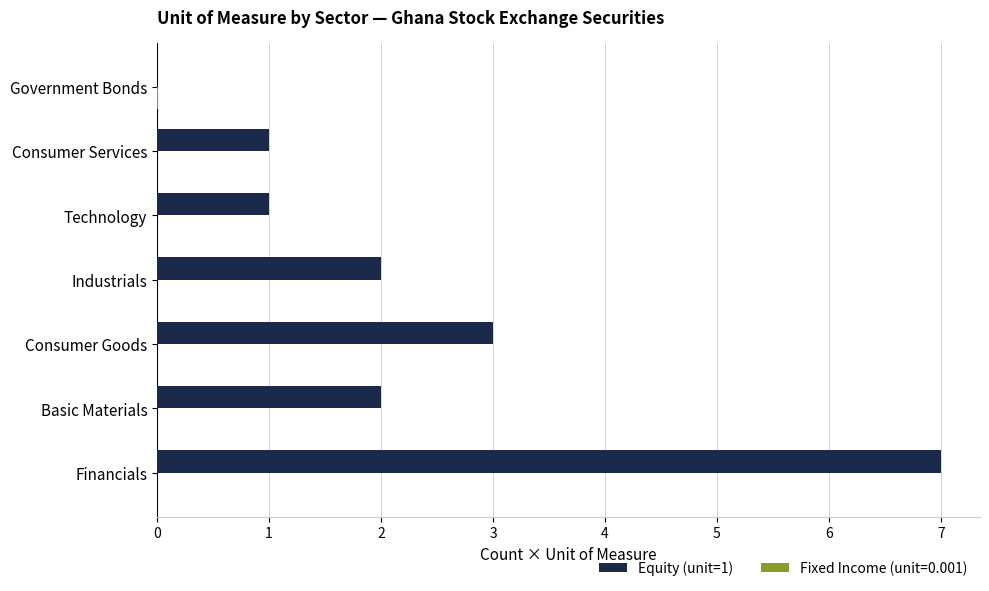

What is the sum of the Equity (unit=1) values at Industrials and Basic Materials?

4.0